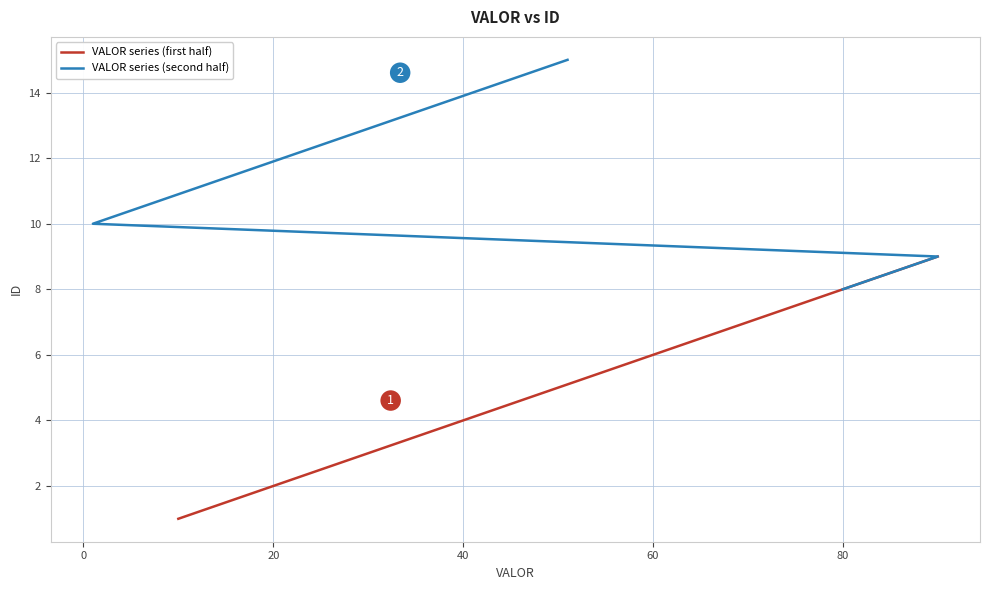

What is the change in value from 40 to 60?

+2